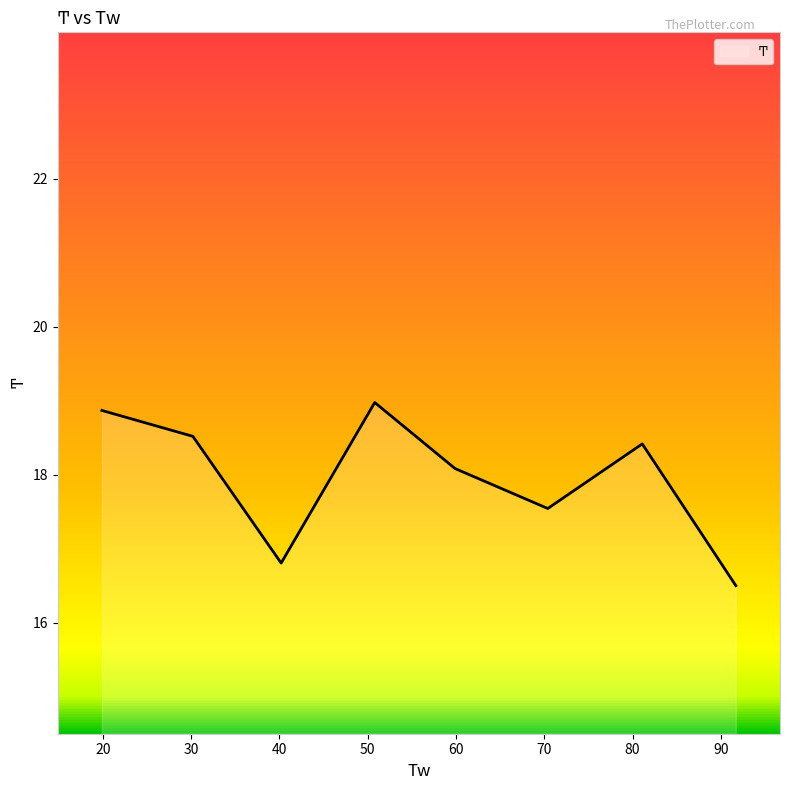

Reading left to right, list all the values displayed in this chart.

18.9	18.5	16.8	19.0	18.1	17.5	18.4	16.5